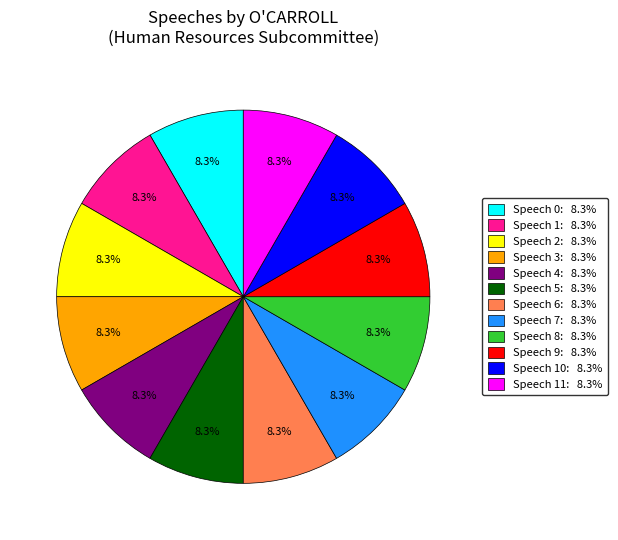

Does any single category account for the majority?

No